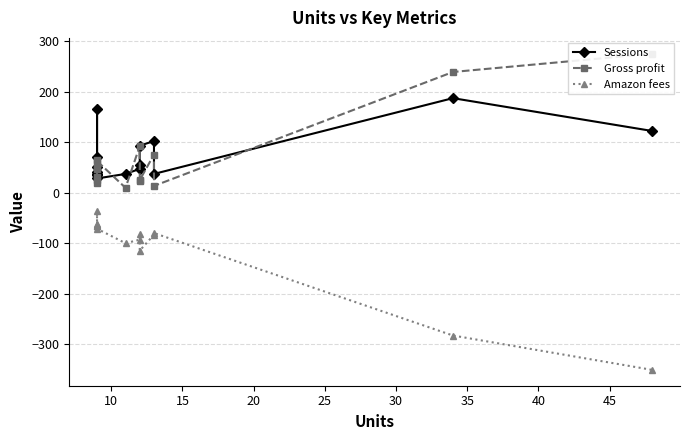

How many intersections are there between Sessions and Gross profit?

7